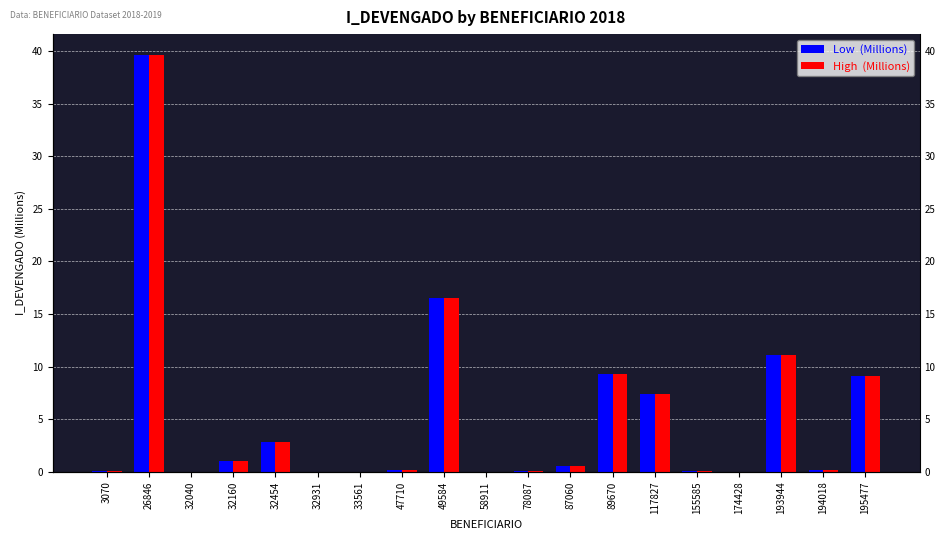

Which series has the largest total across all categories?

Low  (Millions)